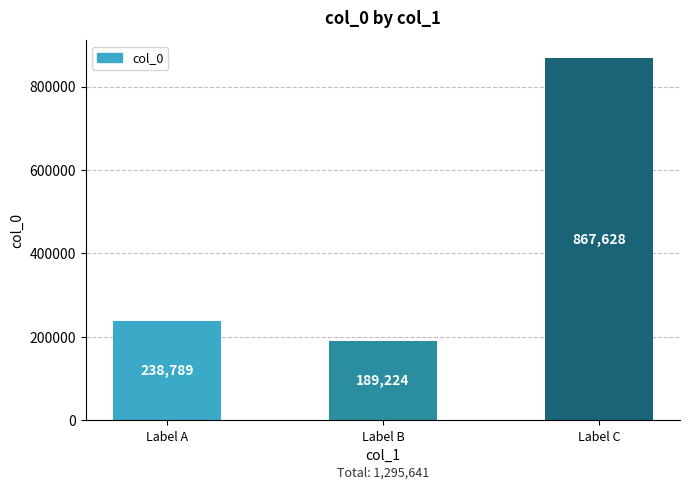

What is the maximum value shown in the chart?

867628